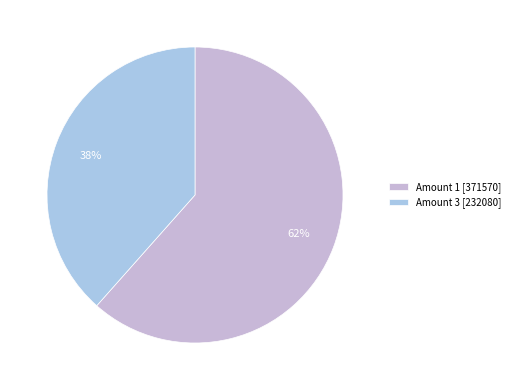

Is there a majority slice in this chart?

Yes